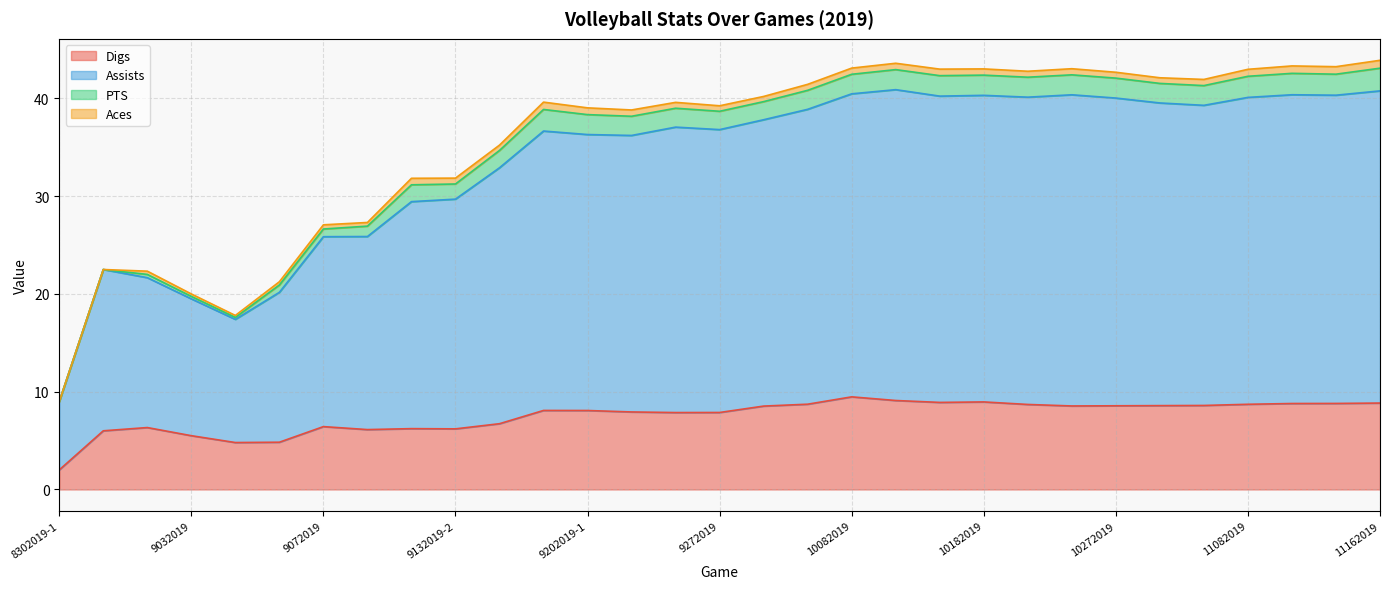

Is it true that Assists equals 30.1 at 8302019-2?

False